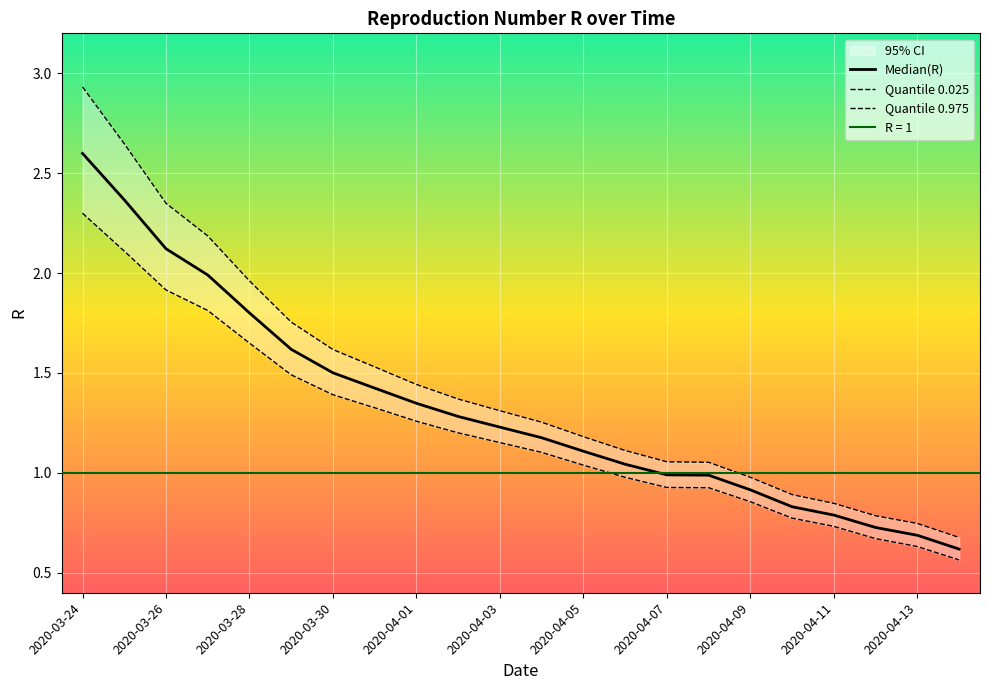

Which series has the largest range (max minus min)?

Quantile 0.975